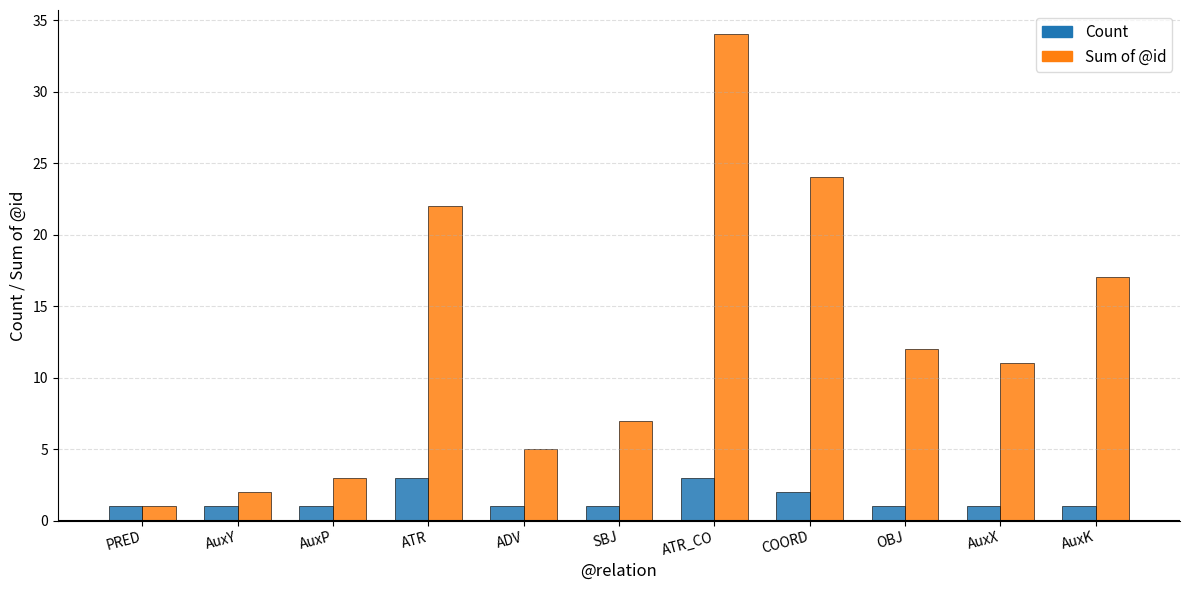

Reading left to right, what are all the values shown in this chart?

Count: PRED=1	AuxY=1	AuxP=1	ATR=3	ADV=1	SBJ=1	ATR_CO=3	COORD=2	OBJ=1	AuxX=1	AuxK=1
Sum of @id: PRED=1	AuxY=2	AuxP=3	ATR=22	ADV=5	SBJ=7	ATR_CO=34	COORD=24	OBJ=12	AuxX=11	AuxK=17